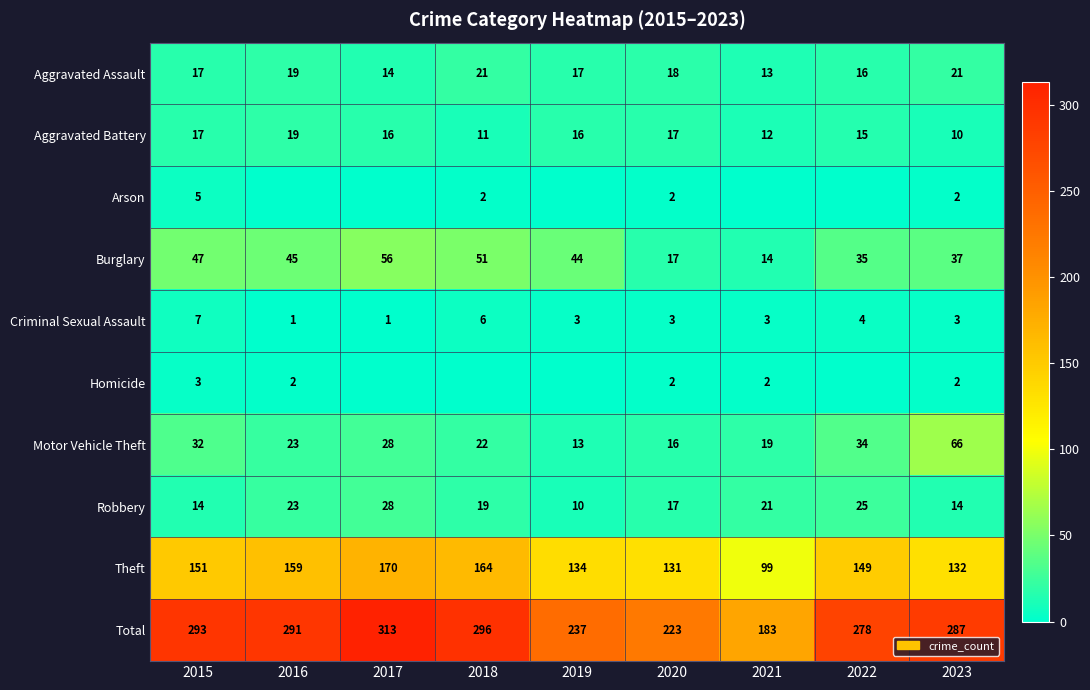

Is the value of Theft at 2019 greater than the value of Homicide at 2023?

Yes